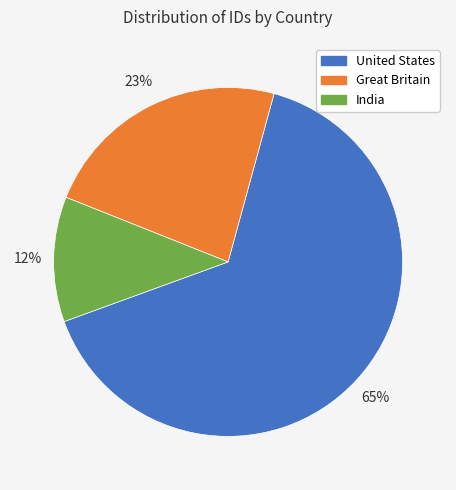

To the nearest percent, what is the difference between the United States and Great Britain slice percentages?

42%